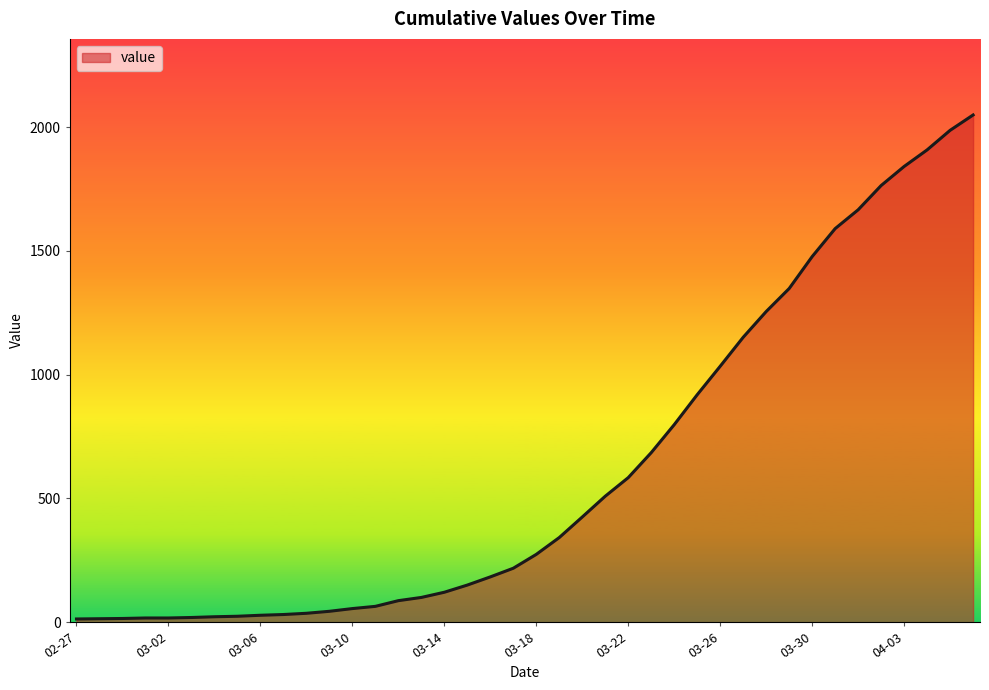

What is the maximum value shown in the chart?

2049